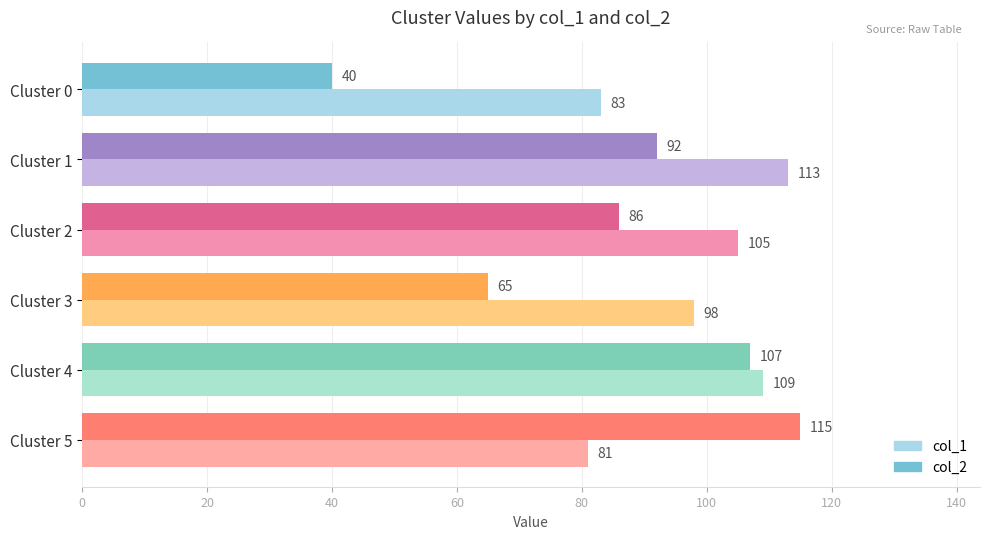

Rank the series by their average value, from lowest to highest.

col_2, col_1